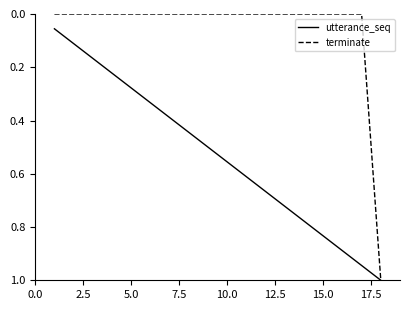

Which series has the largest total across all categories?

utterance_seq